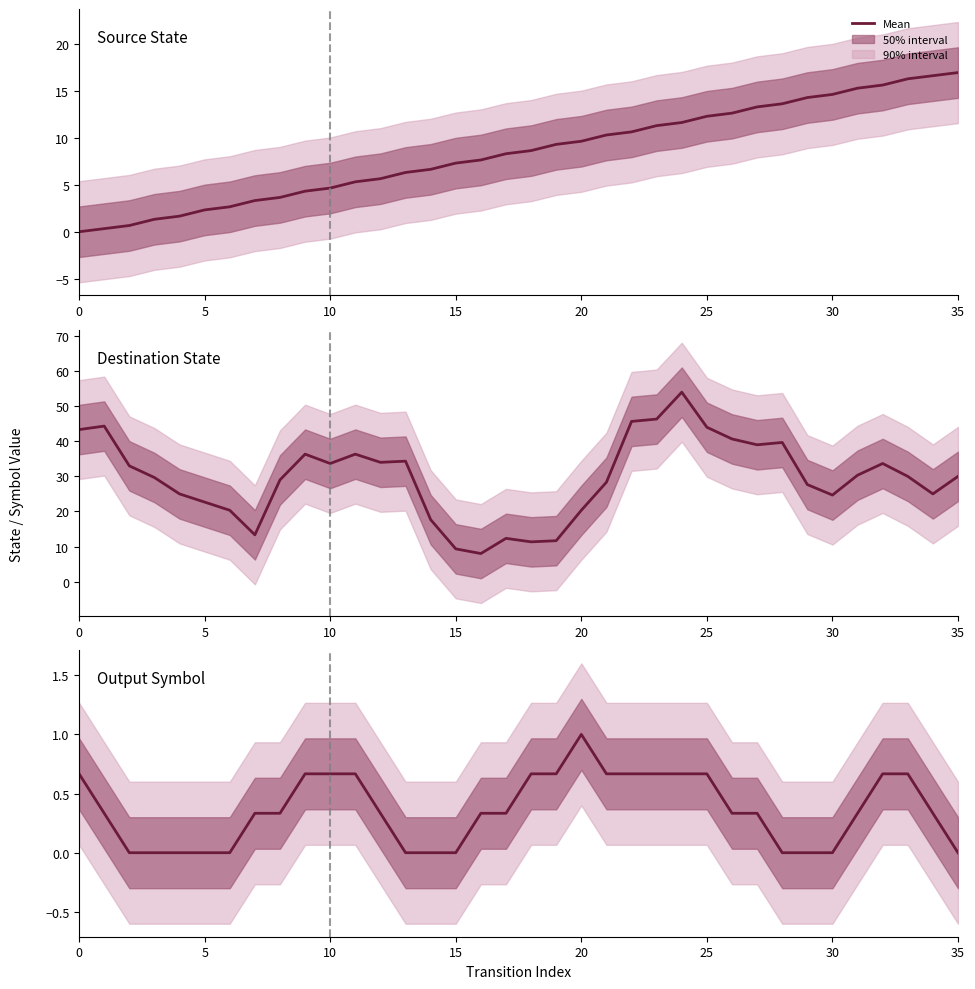

Is the value of Source State at 30 greater than the value of Output Symbol at 26?

Yes